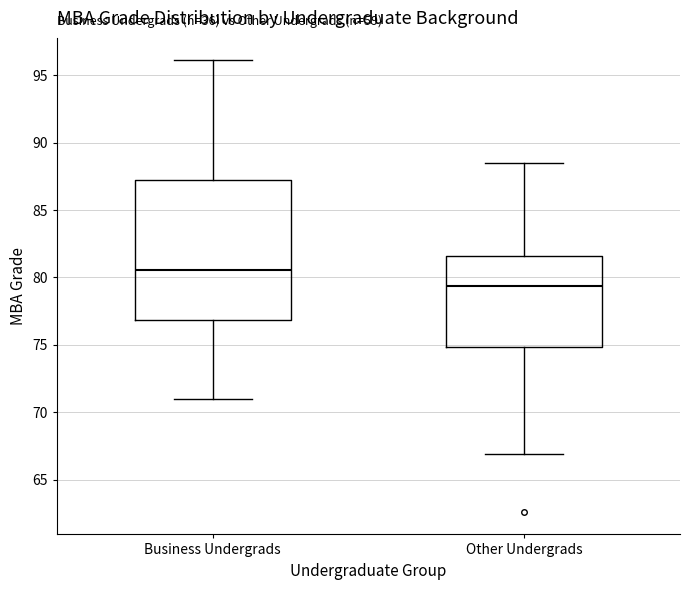

Which box has the highest median line?

Business Undergrads